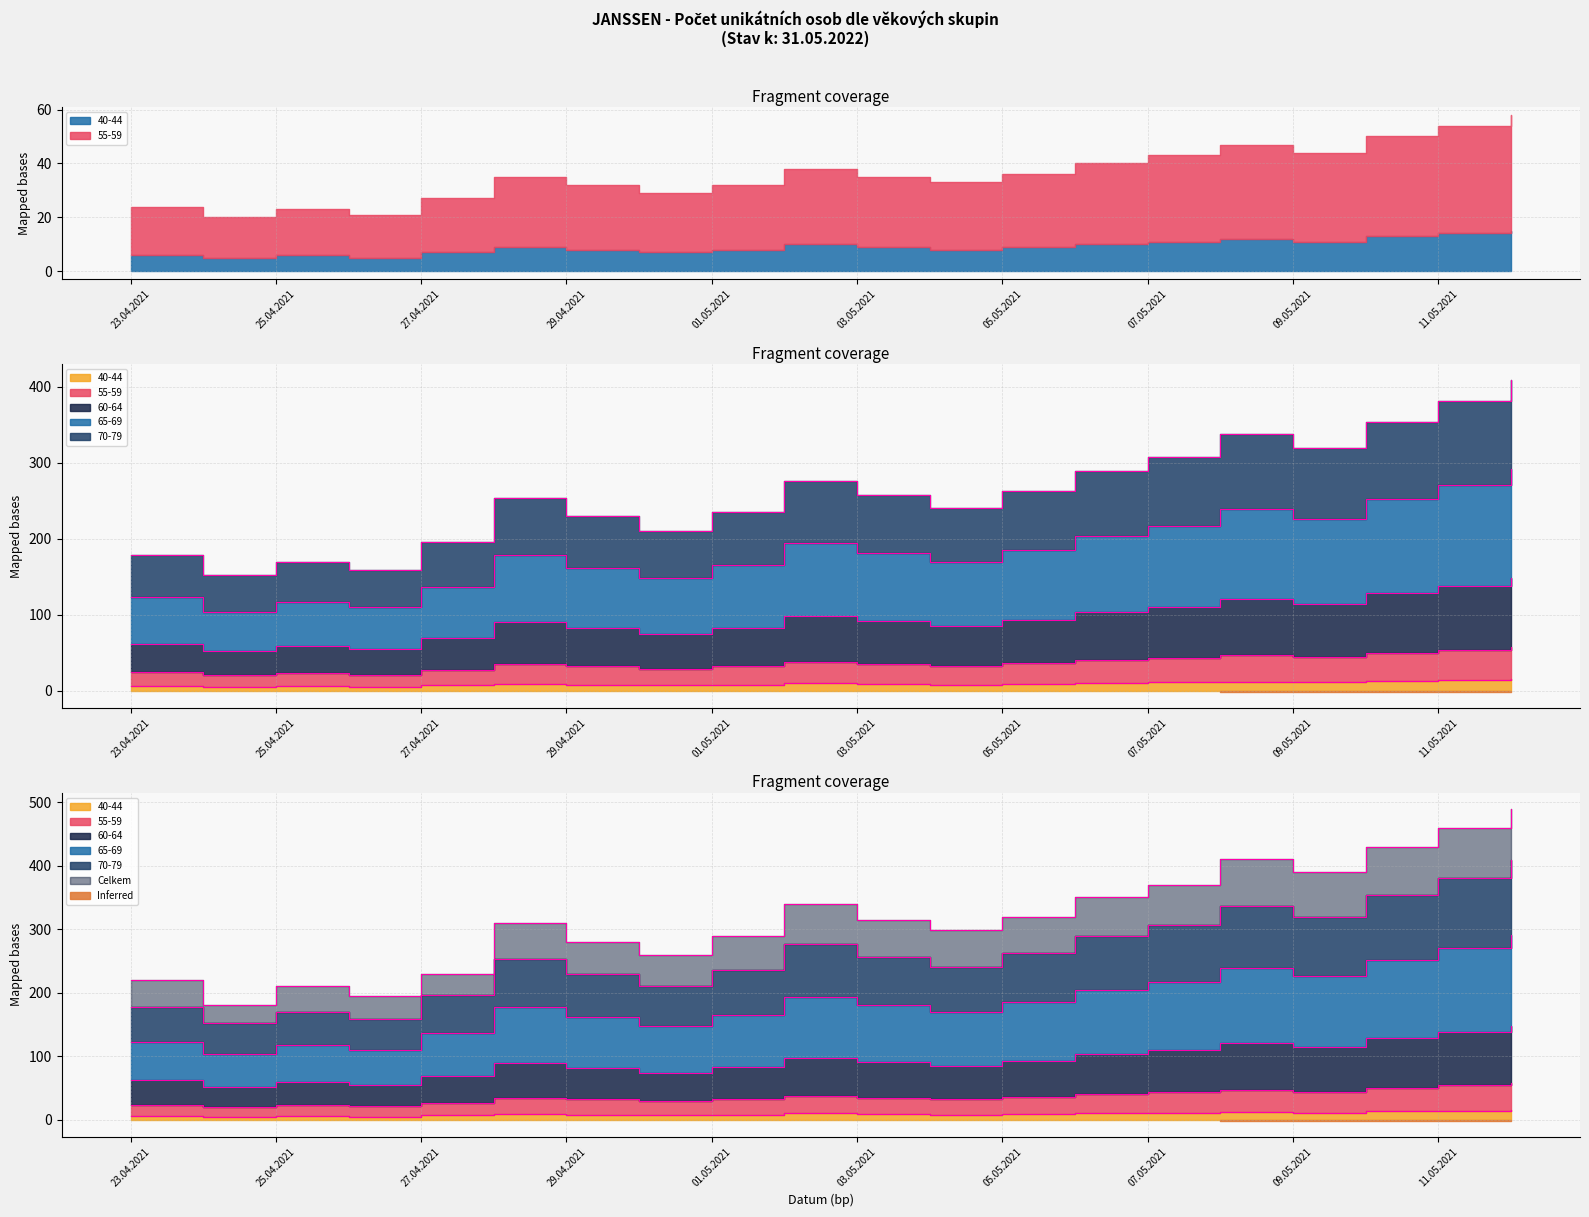

What is the label of the 4th point from the left?

26.04.2021